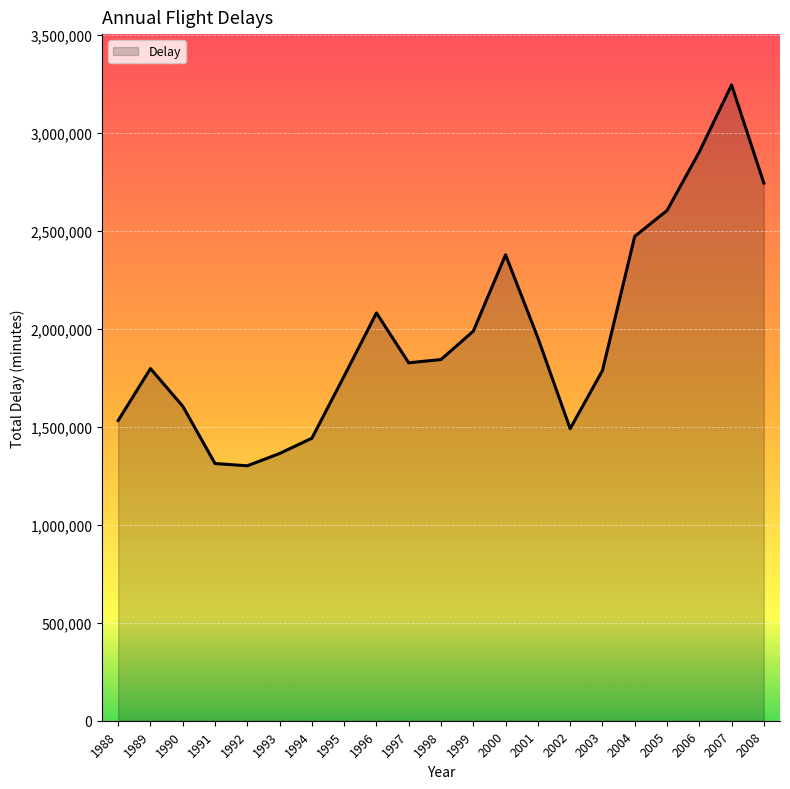

What is the minimum value shown in the chart?

1300576